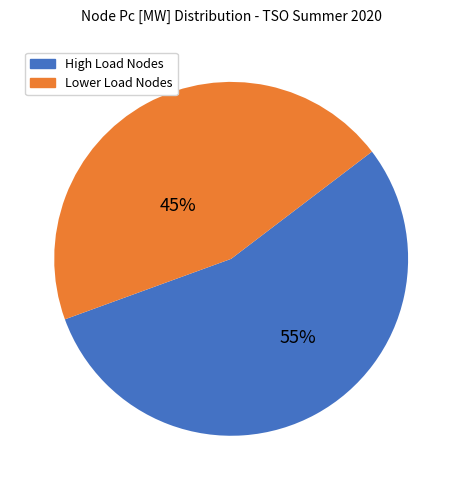

Is High Load Nodes the majority of the pie?

Yes